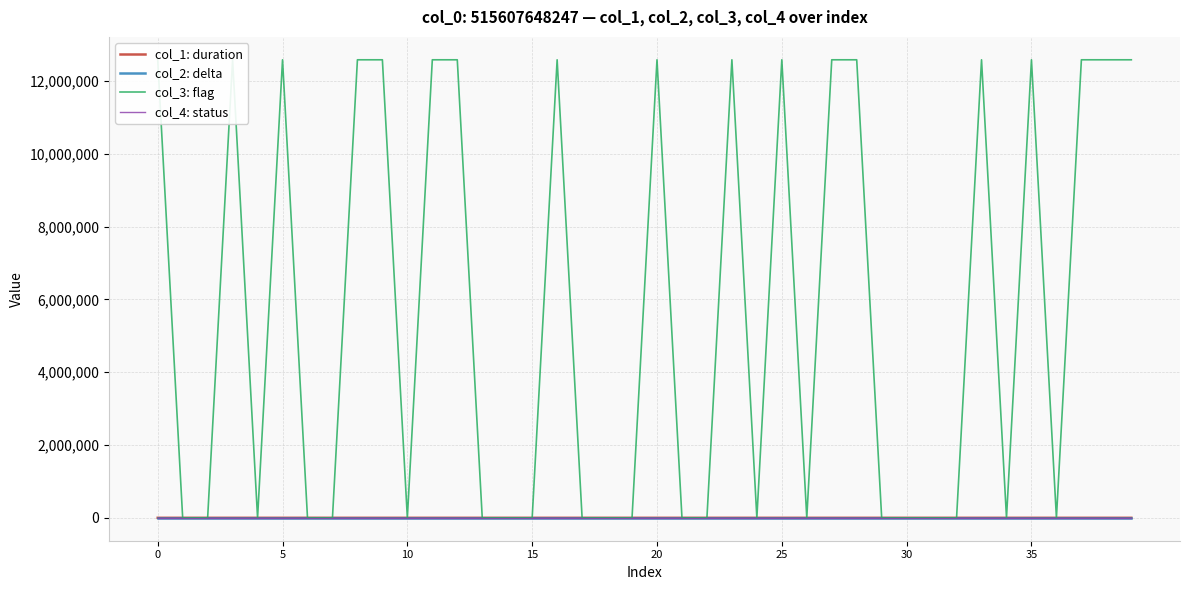

Which series has the largest total across all categories?

col_3: flag